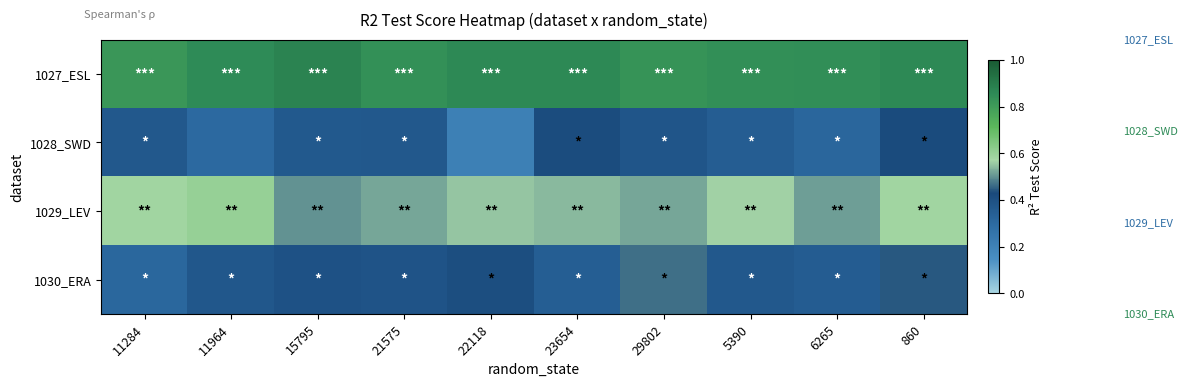

What is the minimum value shown in the chart?

0.2